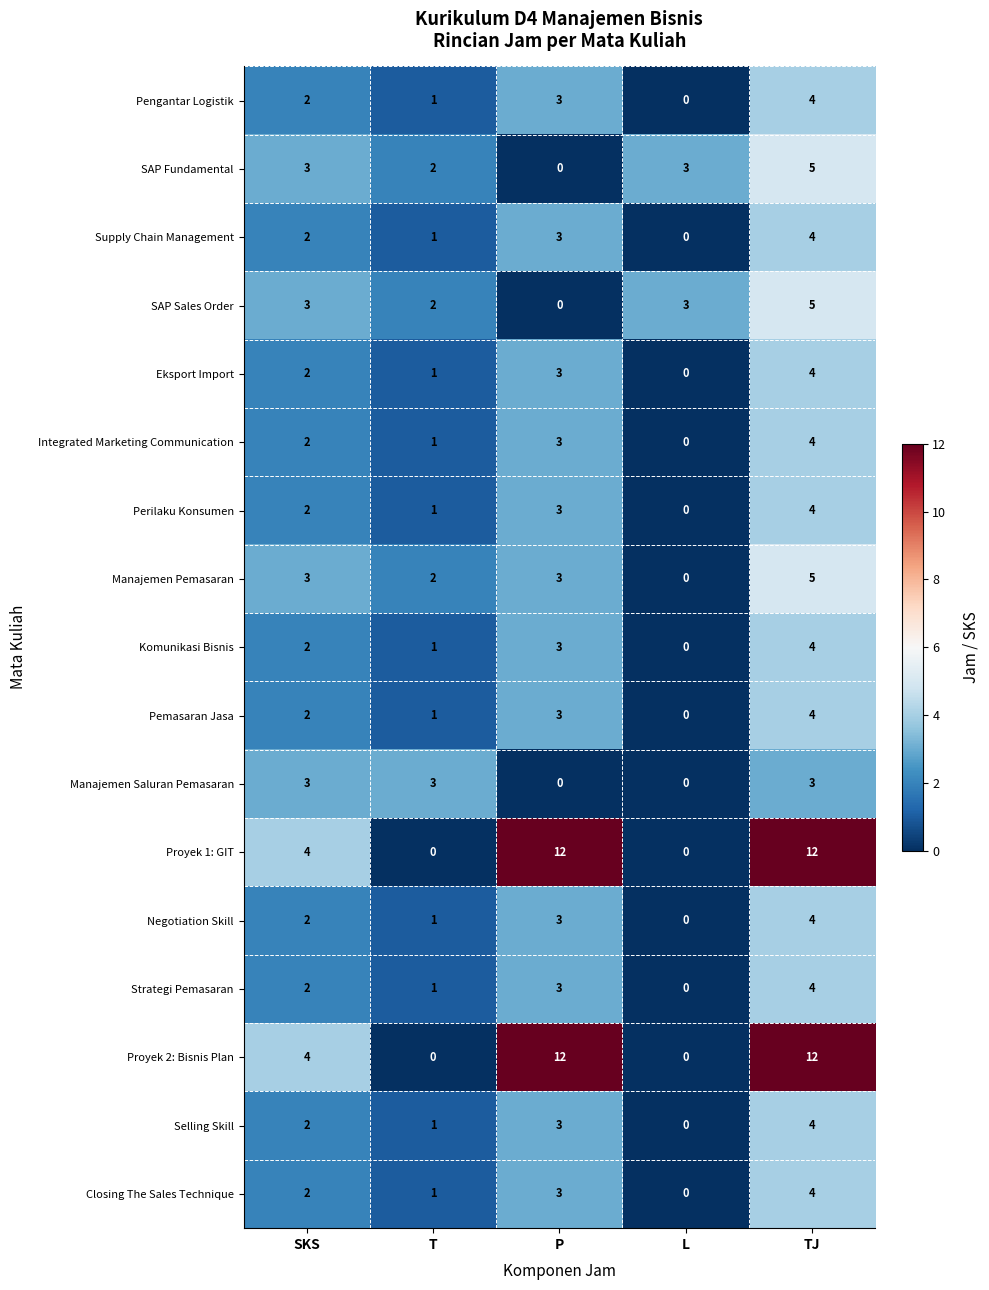

What is the total value across all series at TJ?

86